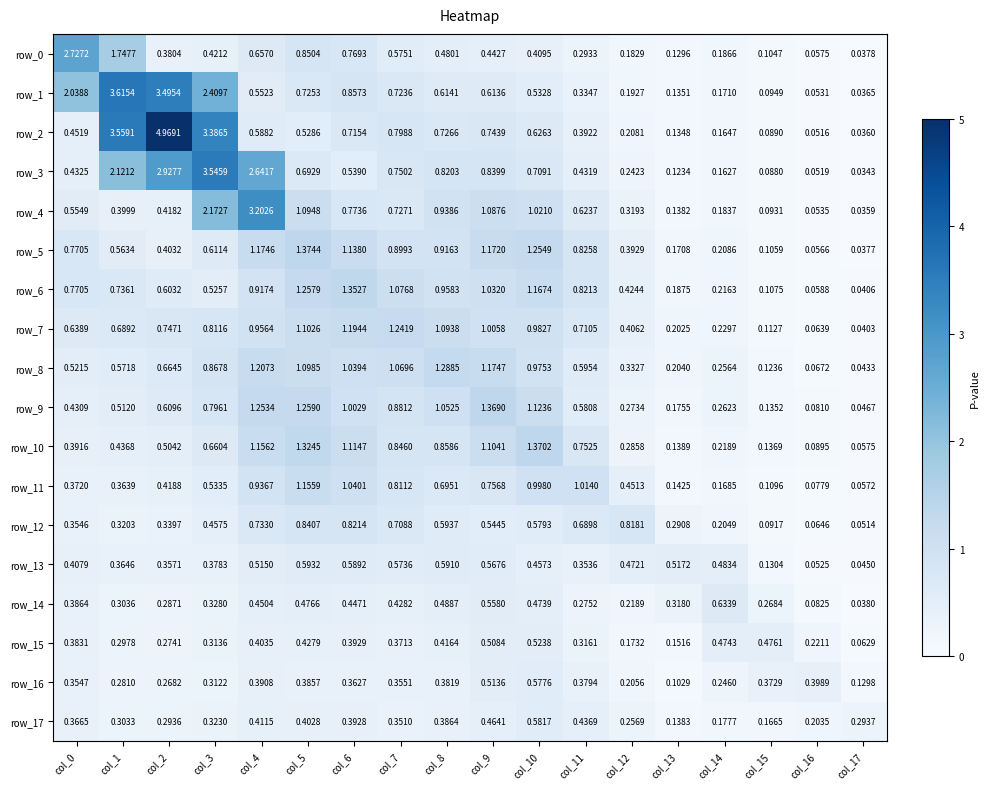

At how many categories does at least one series exceed 0?

18